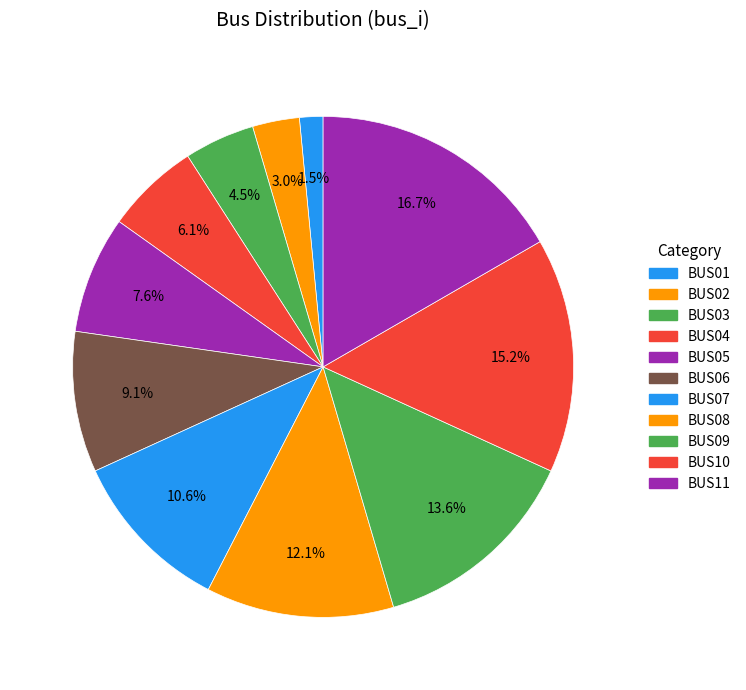

How many slices are in this pie chart?

11